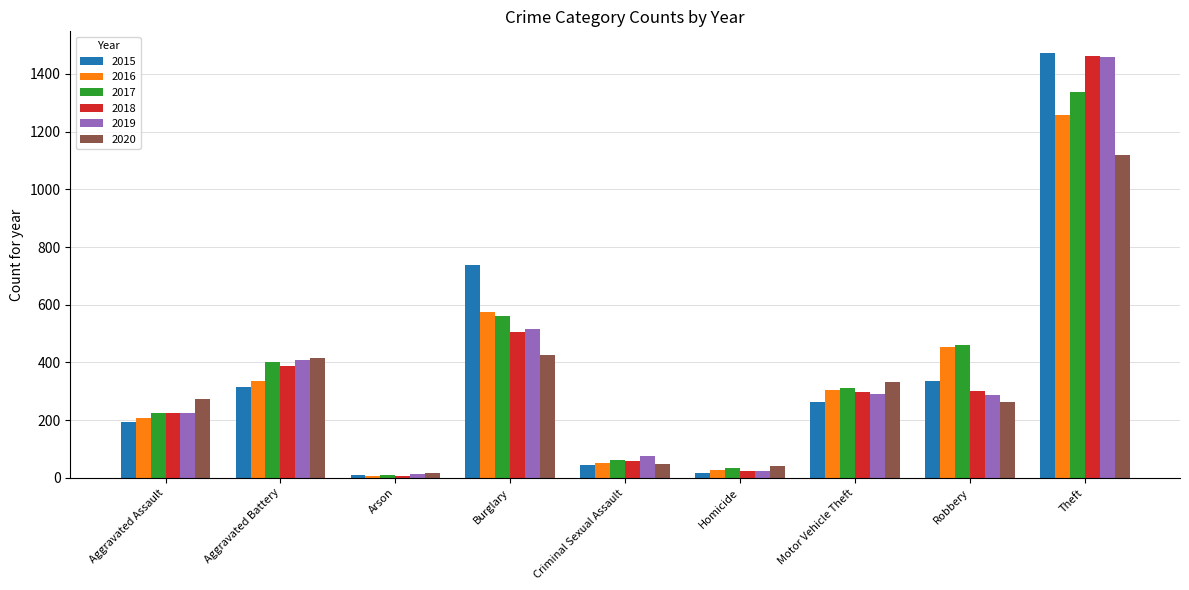

True or false: 2016 has a value of 150 at Motor Vehicle Theft.

False